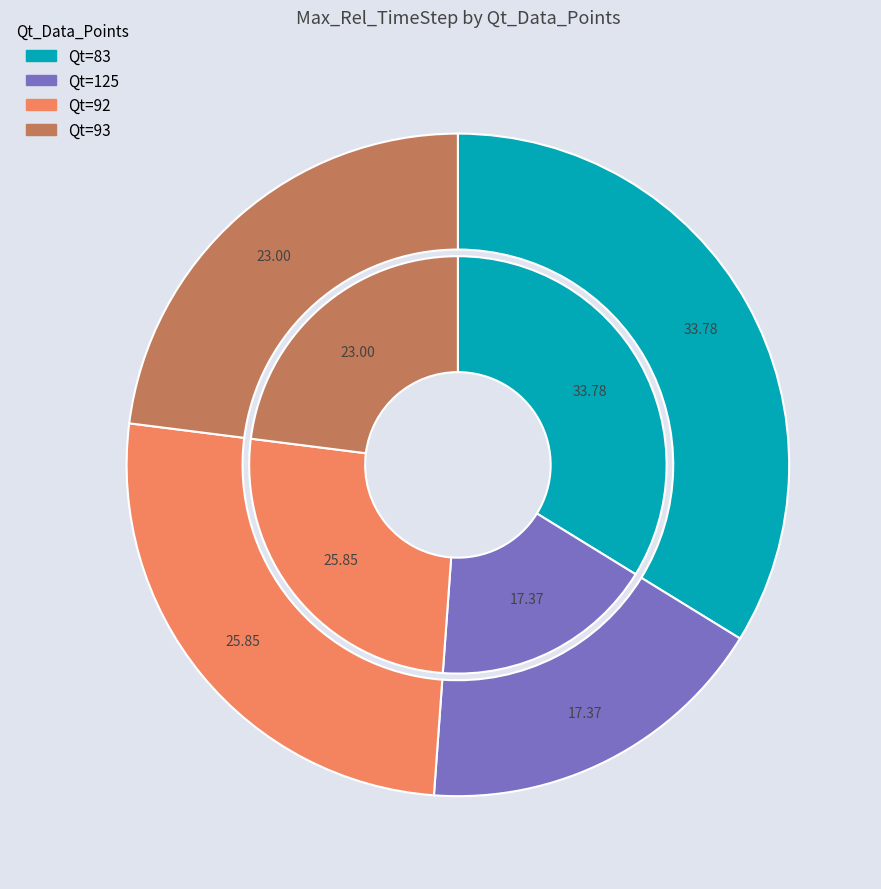

Which category has the biggest portion of the pie?

83